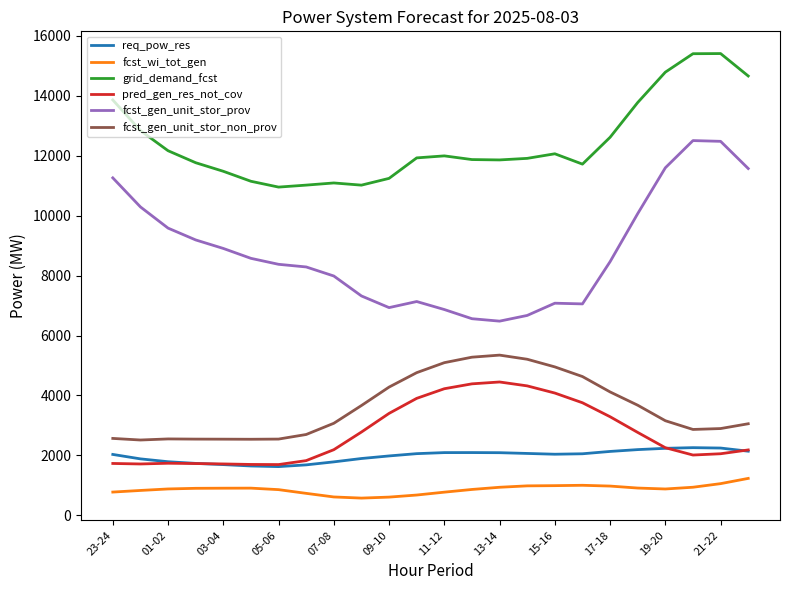

True or false: fcst_wi_tot_gen and fcst_gen_unit_stor_prov cross at least once.

False